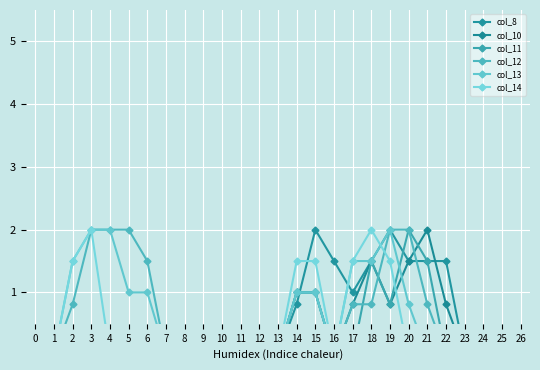

What is the difference between the second highest and second lowest values in the col_13 series?

2.0